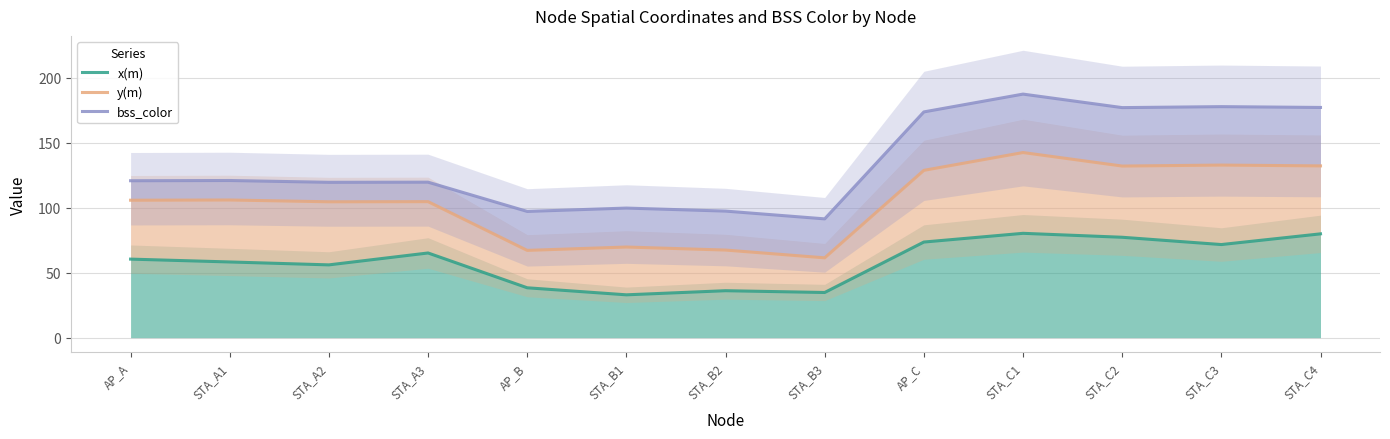

Where does the bss_color series first go above 120?

AP_A